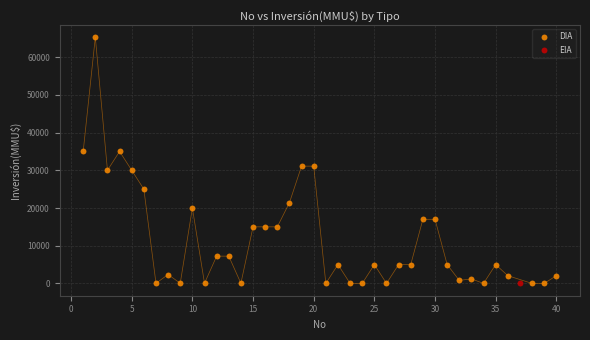

What are all the series names shown in the legend?

DIA, EIA